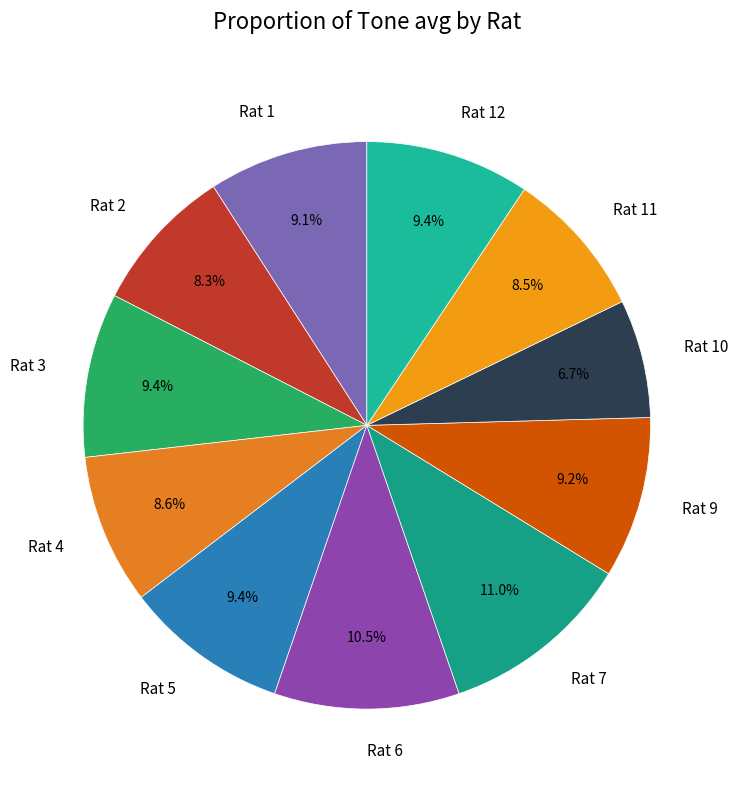

Is it true that Rat 10 is 17% of the pie?

False